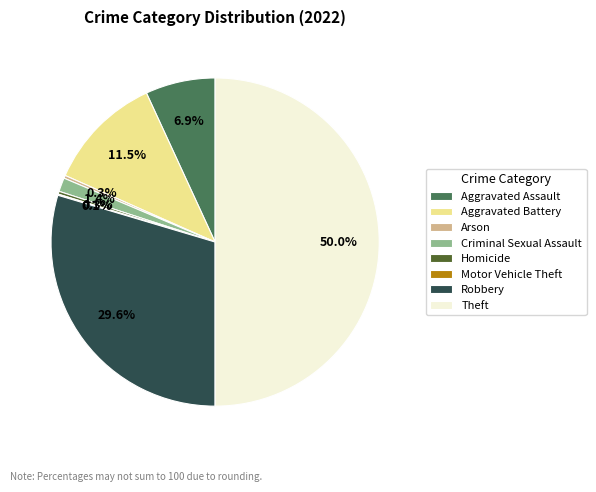

To the nearest percent, what percentage of the pie is Criminal Sexual Assault?

1%